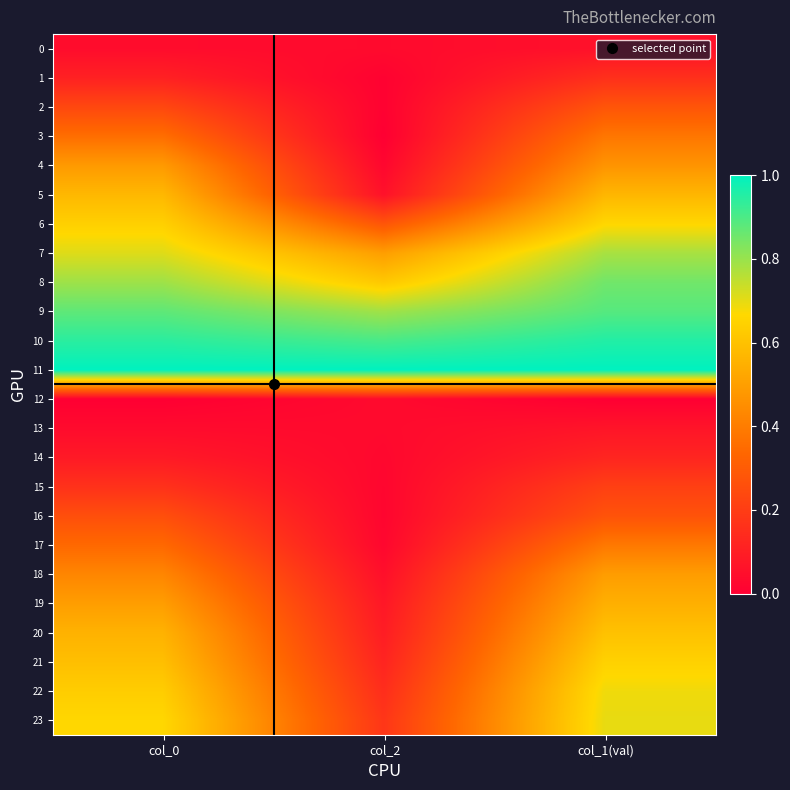

What is the maximum value shown in the chart?

1.0